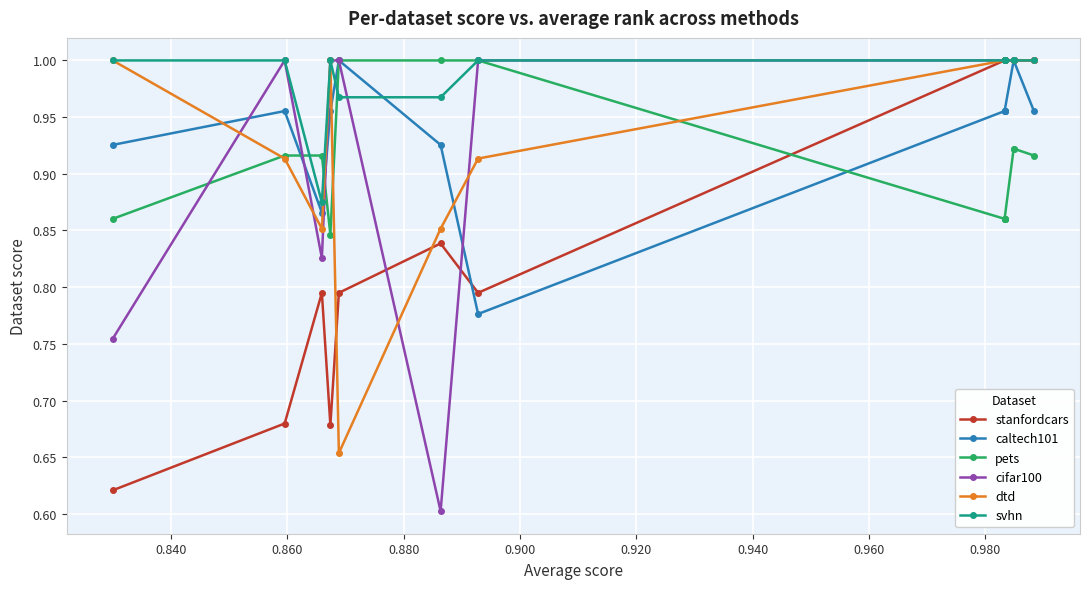

What is the difference between the pets values at 0.860 and 0.920?

0.1